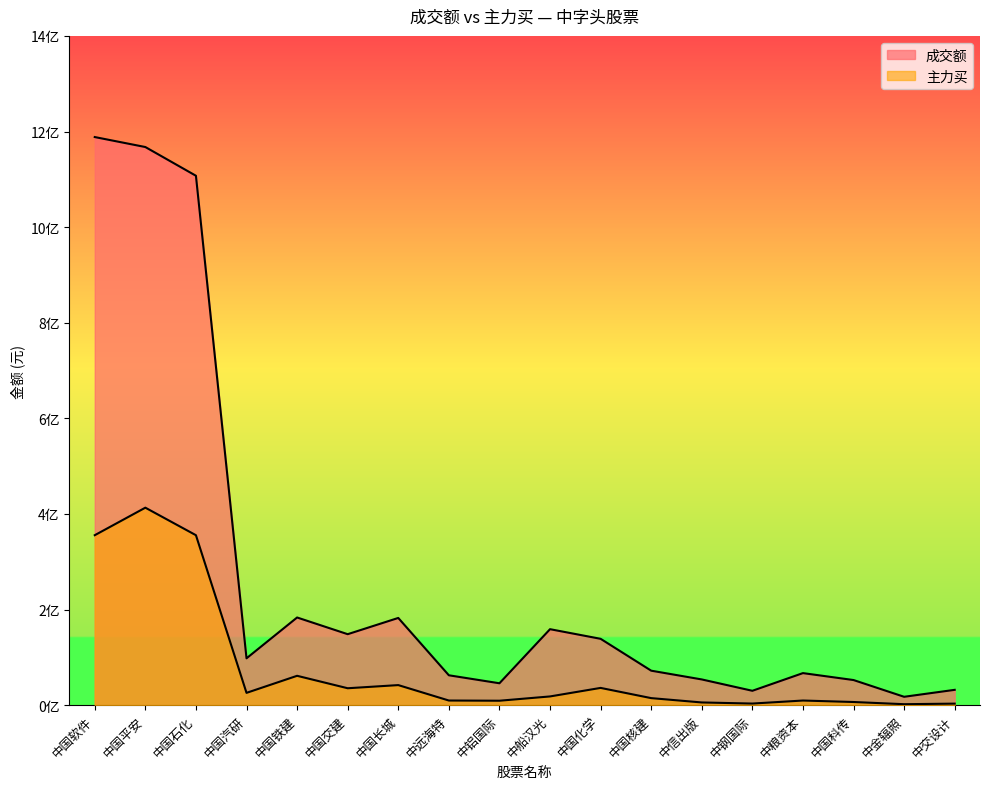

The 成交额 series shows 158965845 at 中船汉光. True or false?

True